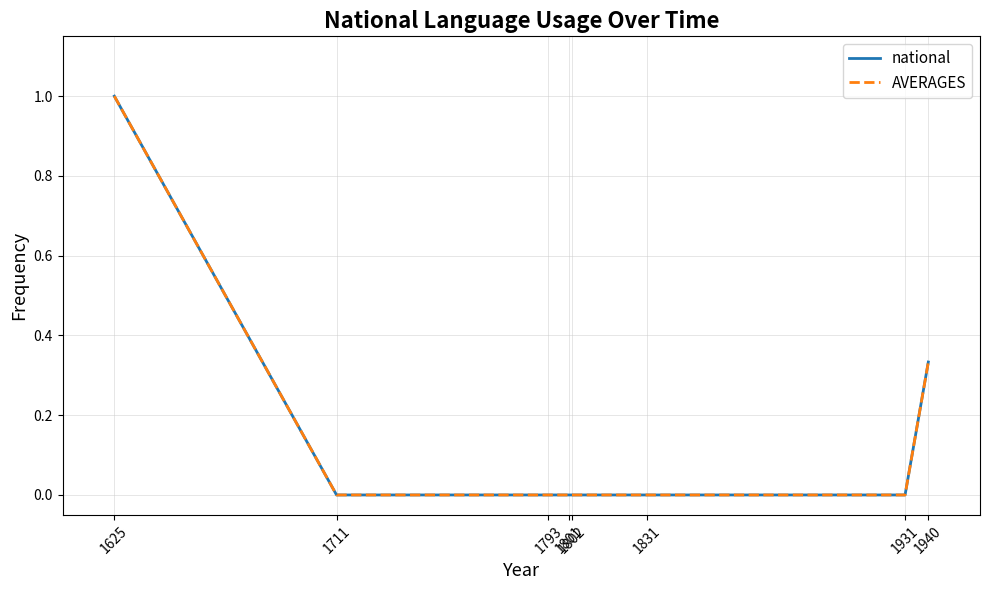

What is the average value of the national series?

0.2